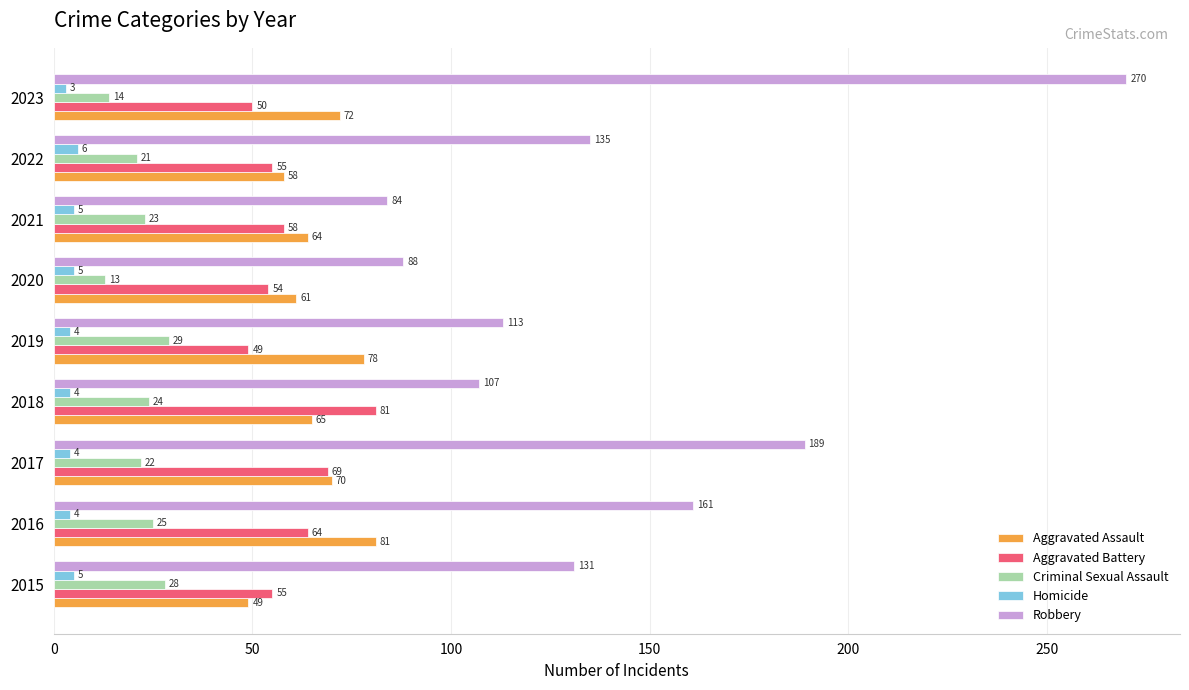

At which category is the sum across all series the highest?

2023